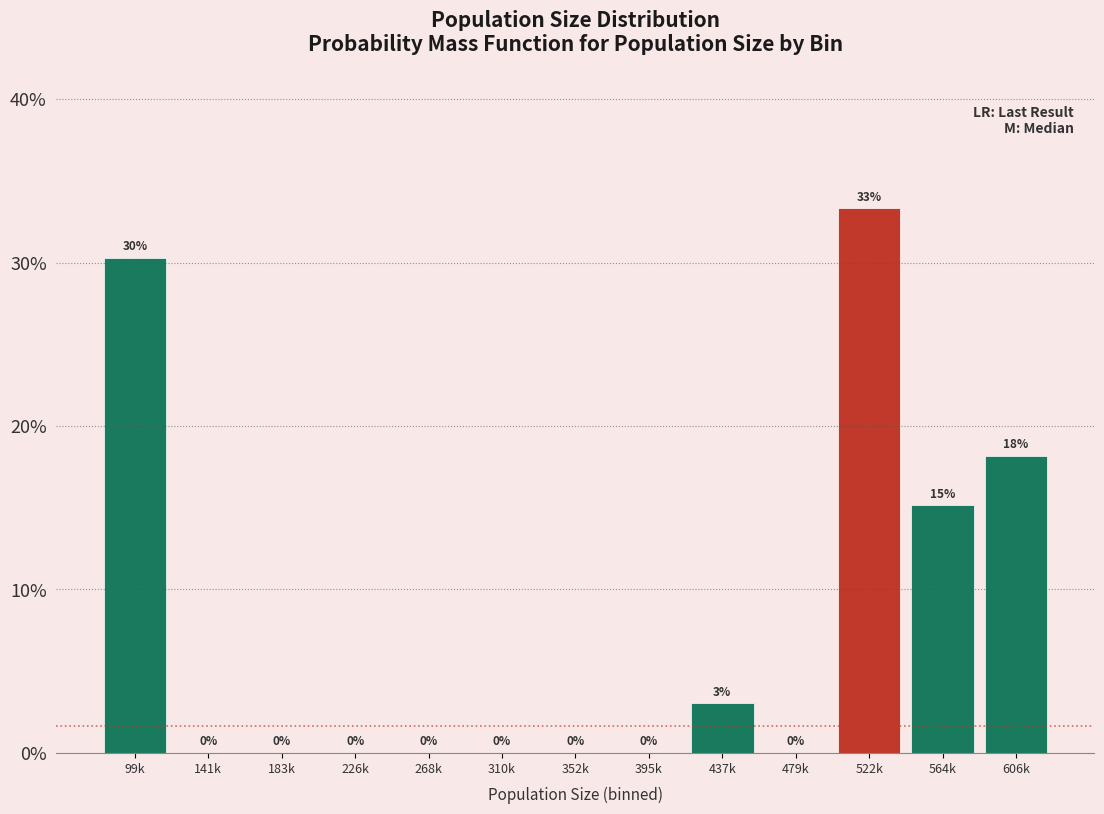

What is the greatest value displayed?

33.3